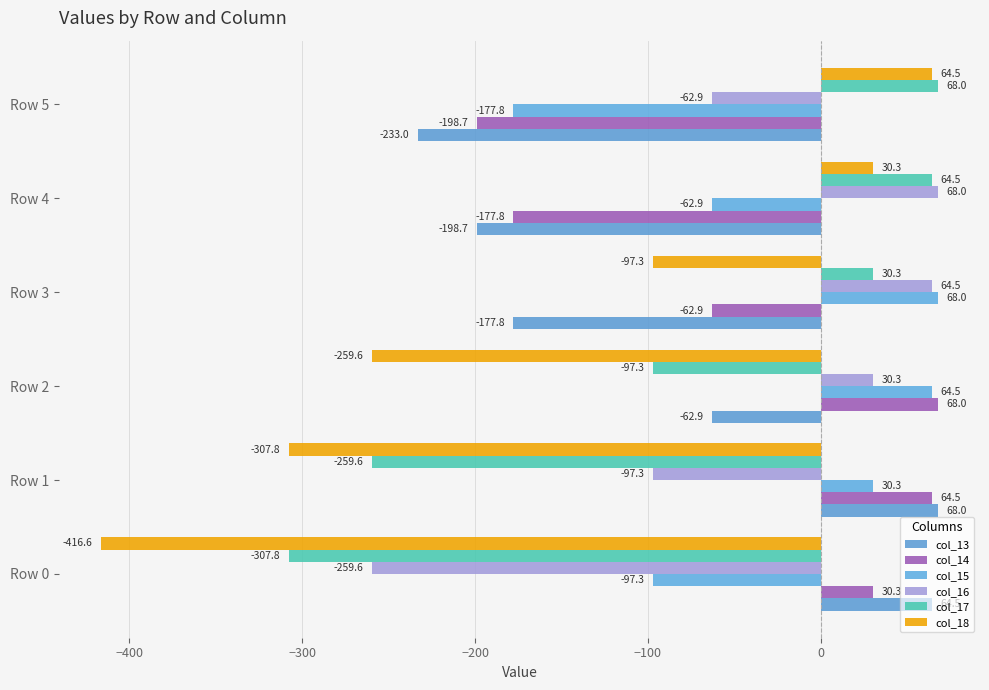

What is the difference between the maximum and minimum values in the col_13 series?

300.9